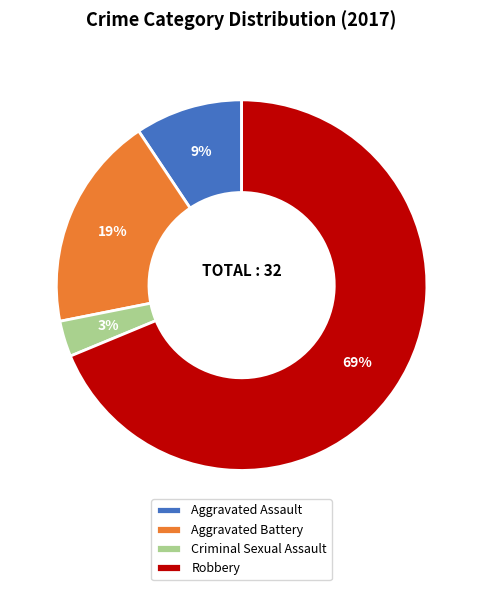

Is there any slice that represents more than half of the pie?

Yes